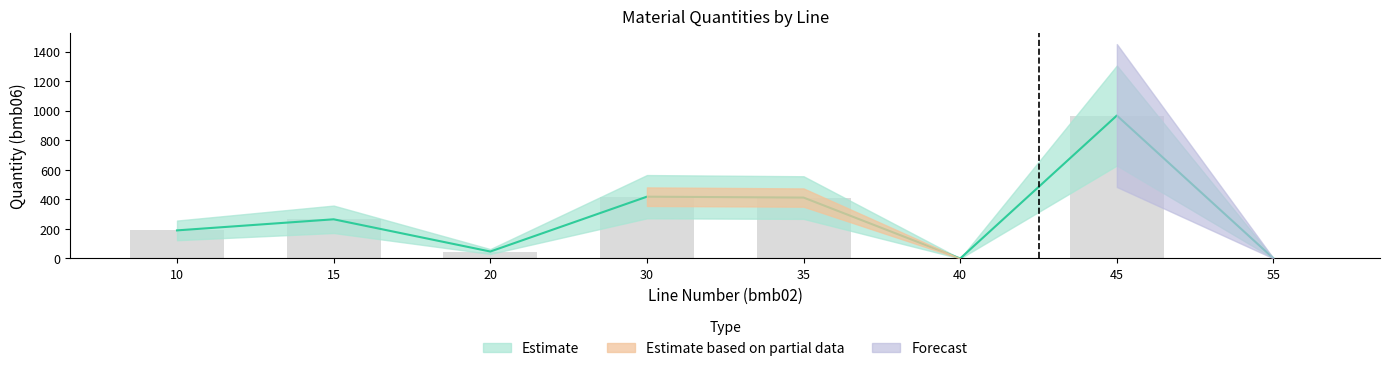

At how many categories does at least one series exceed 522?

1